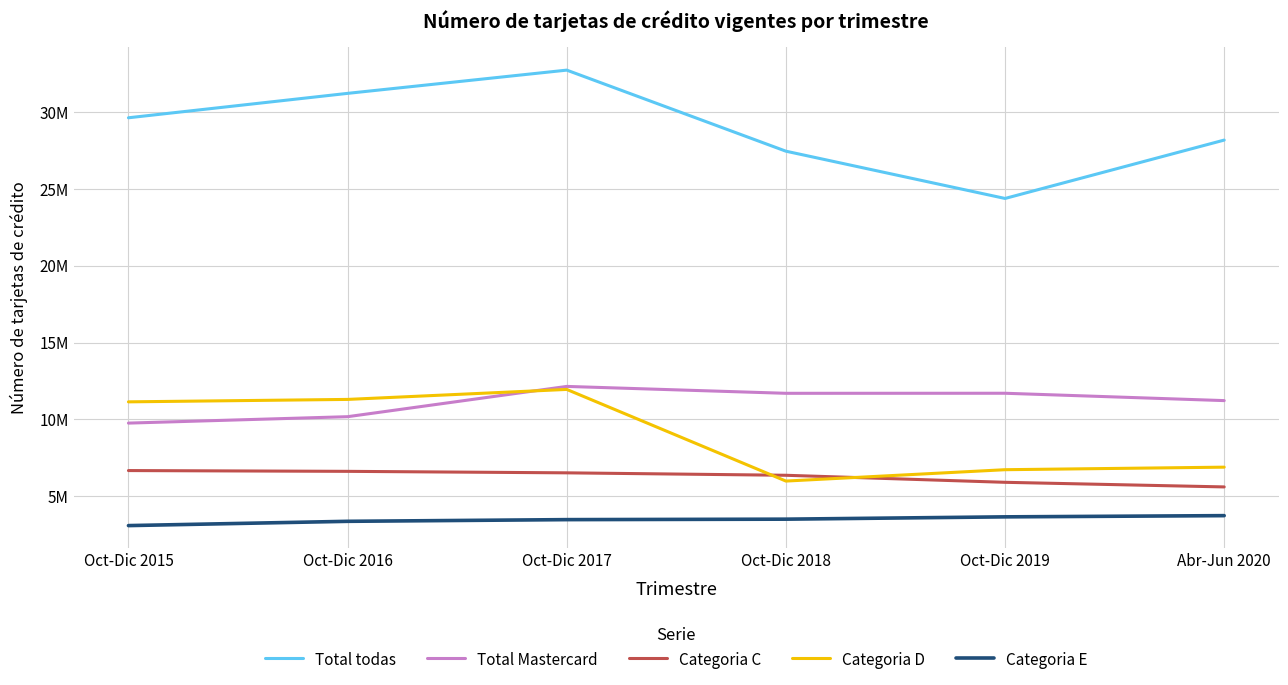

Does the chart have visible grid lines?

Yes